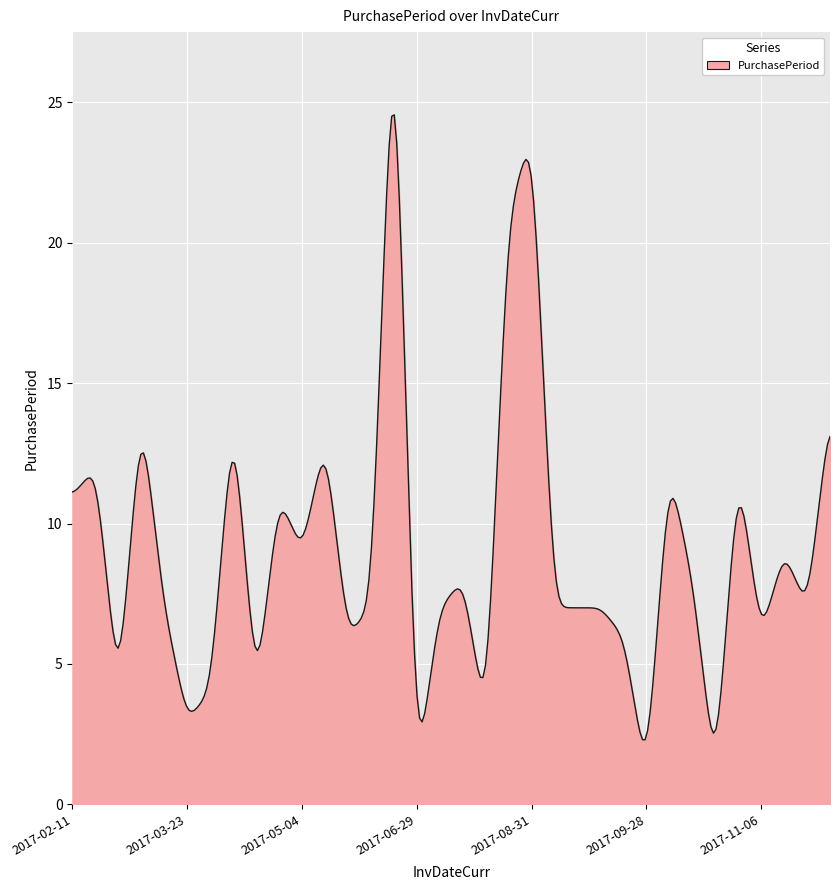

What is the difference between the maximum and minimum values?

22.3